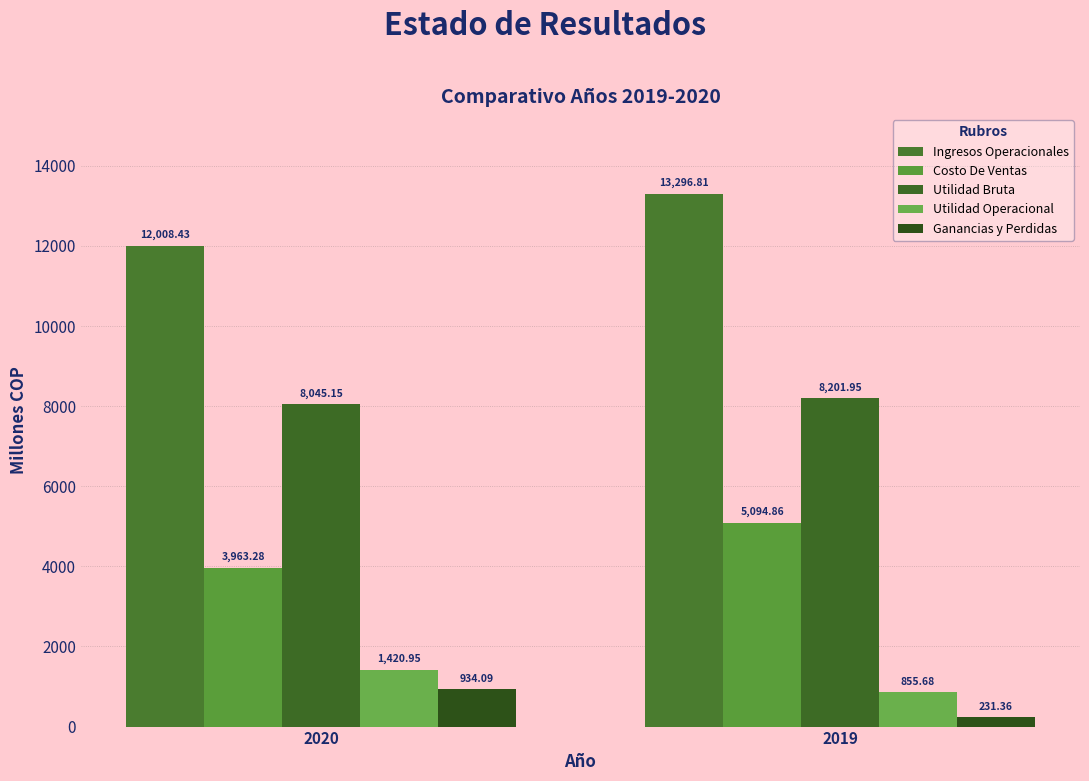

At which label does Utilidad Bruta first exceed 8201?

2019